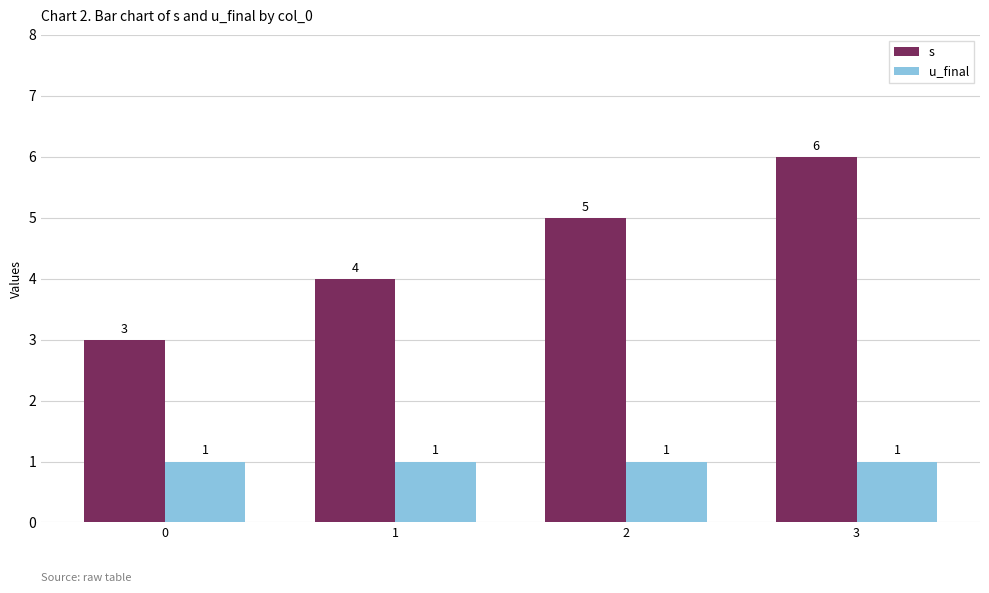

Reading left to right, what are all the values shown in this chart?

s: 3	4	5	6
u_final: 1	1	1	1